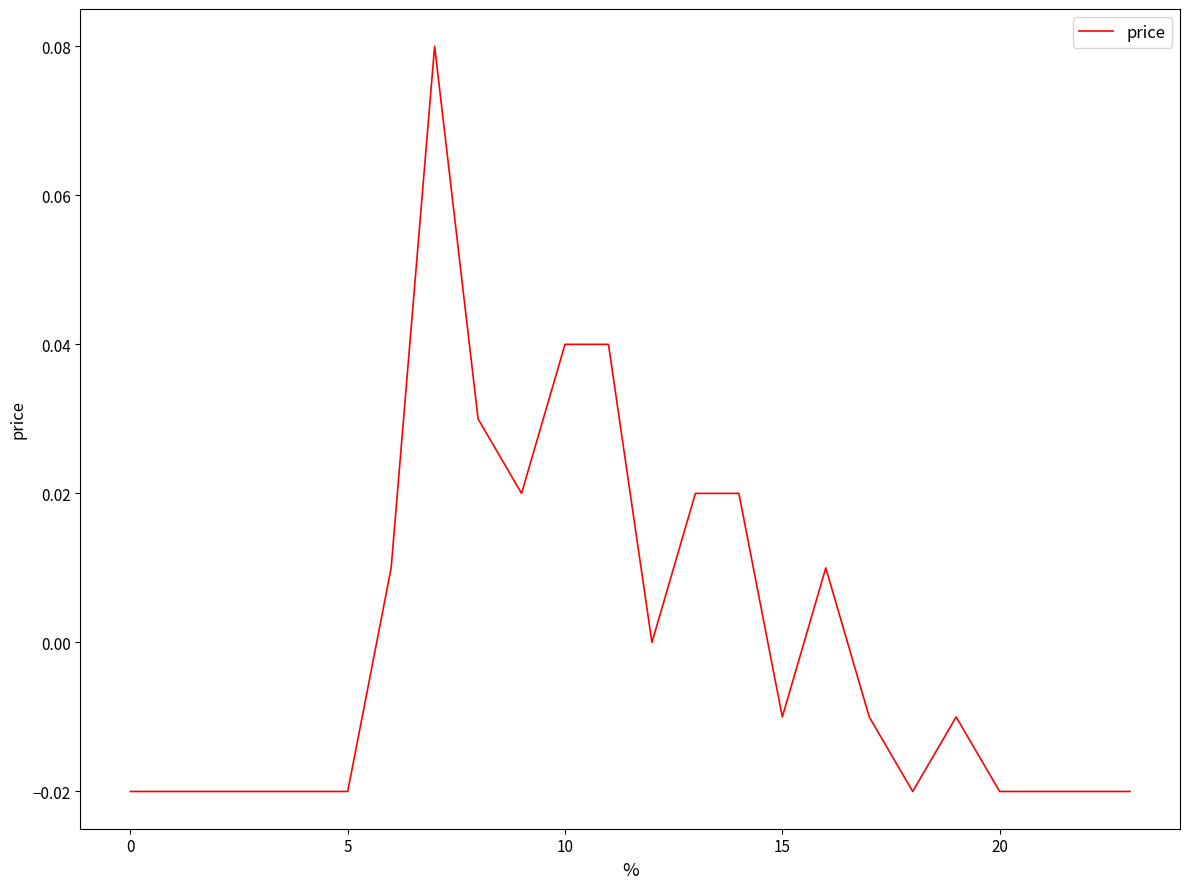

What is the maximum value shown in the chart?

0.1